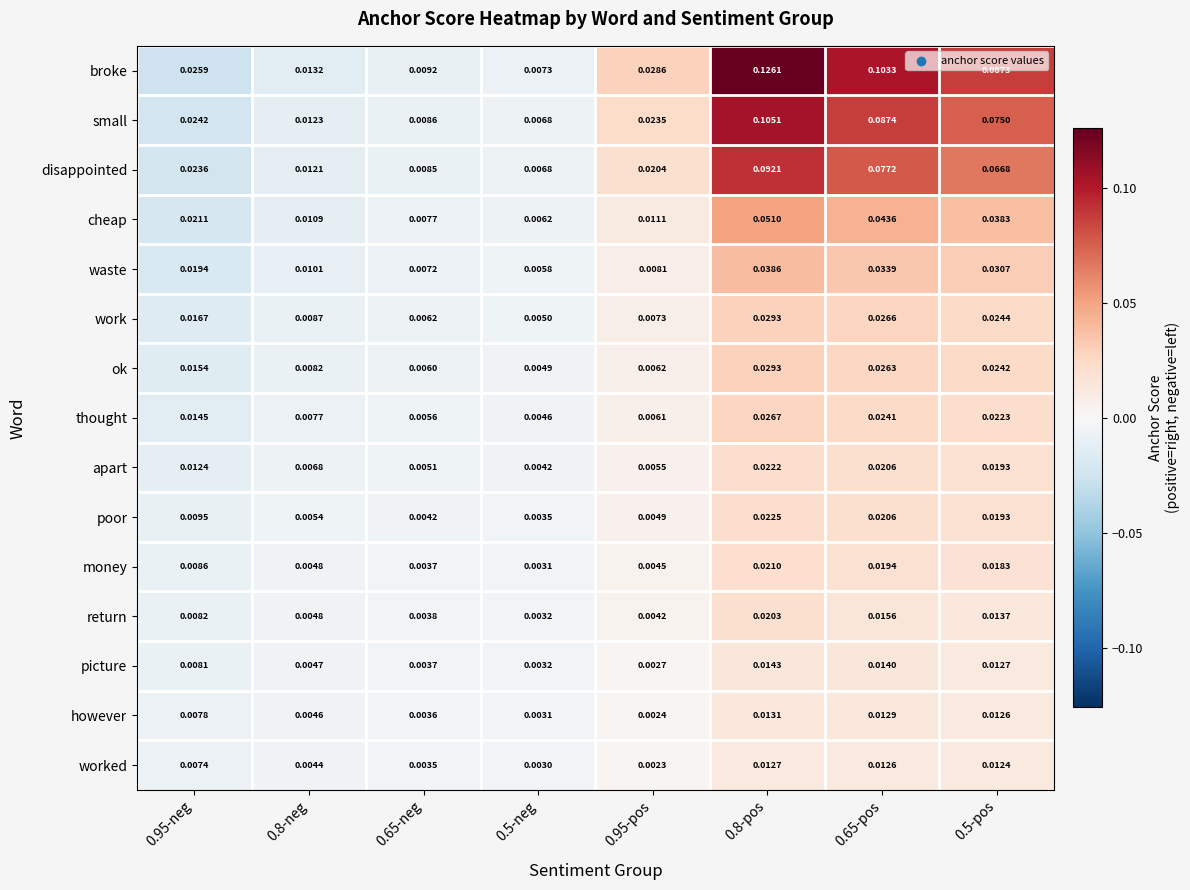

Which series has the largest total across all categories?

broke